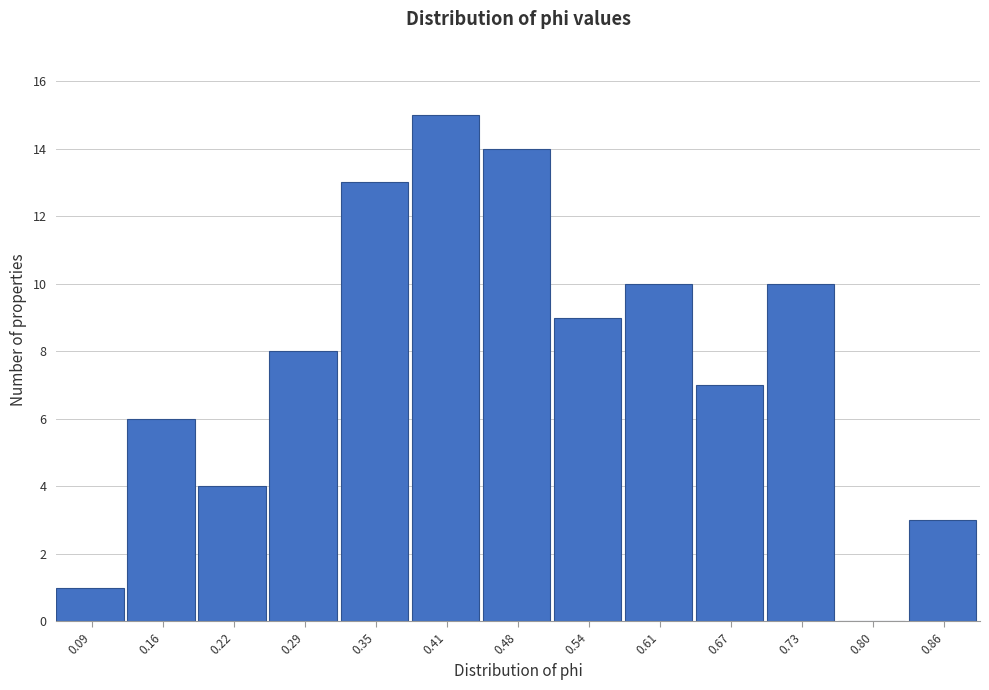

Reading left to right, what are all the values shown in this chart?

0.09=1	0.16=6	0.22=4	0.29=8	0.35=13	0.41=15	0.48=14	0.54=9	0.61=10	0.67=7	0.73=10	0.80=0	0.86=3